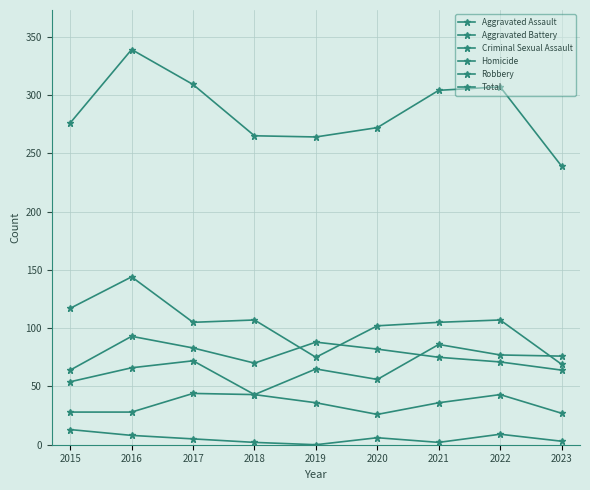

Count the number of categories in the chart.

9